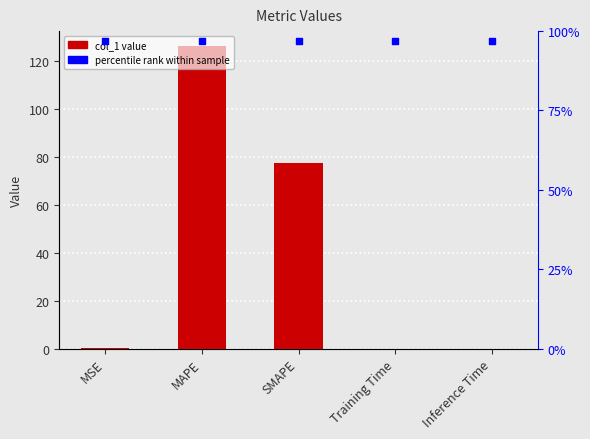

Which series has the largest total across all categories?

col_1